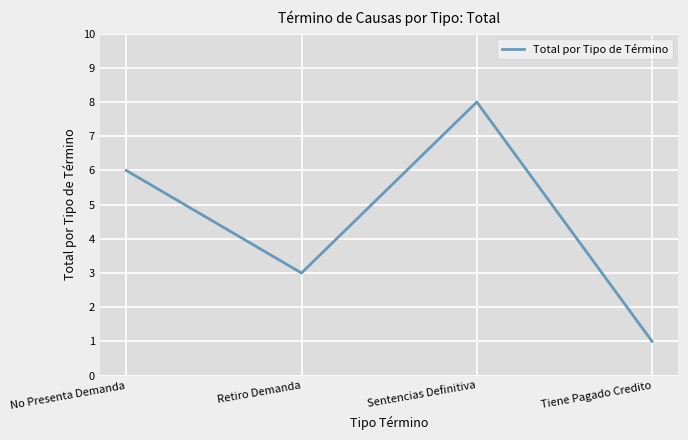

At which category does the chart reach its peak across all series?

Sentencias Definitiva